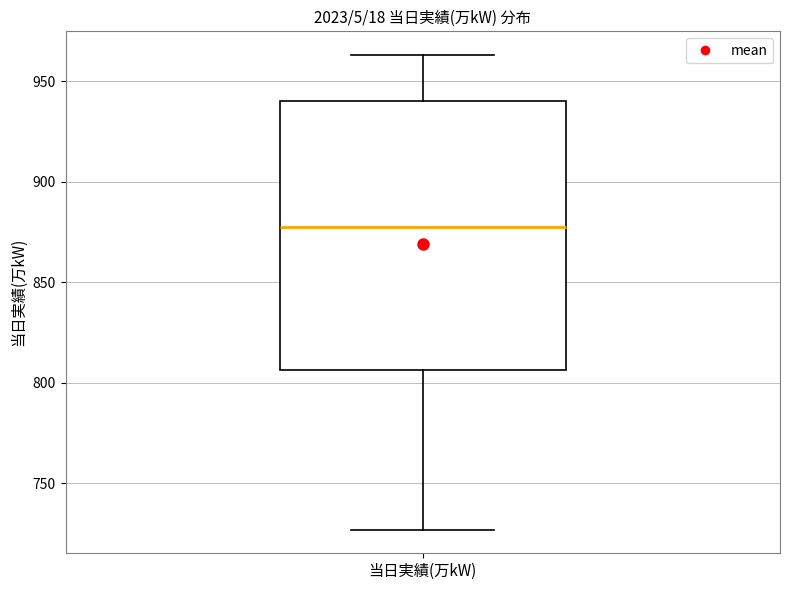

Transcribe this box plot: give where the median line is, the range the box spans, and where the two whiskers end, as read against the y-axis. The values are not printed on the chart, so give them approximately, as read against the axis.

median 880, box 805 to 940, whiskers 725 to 965